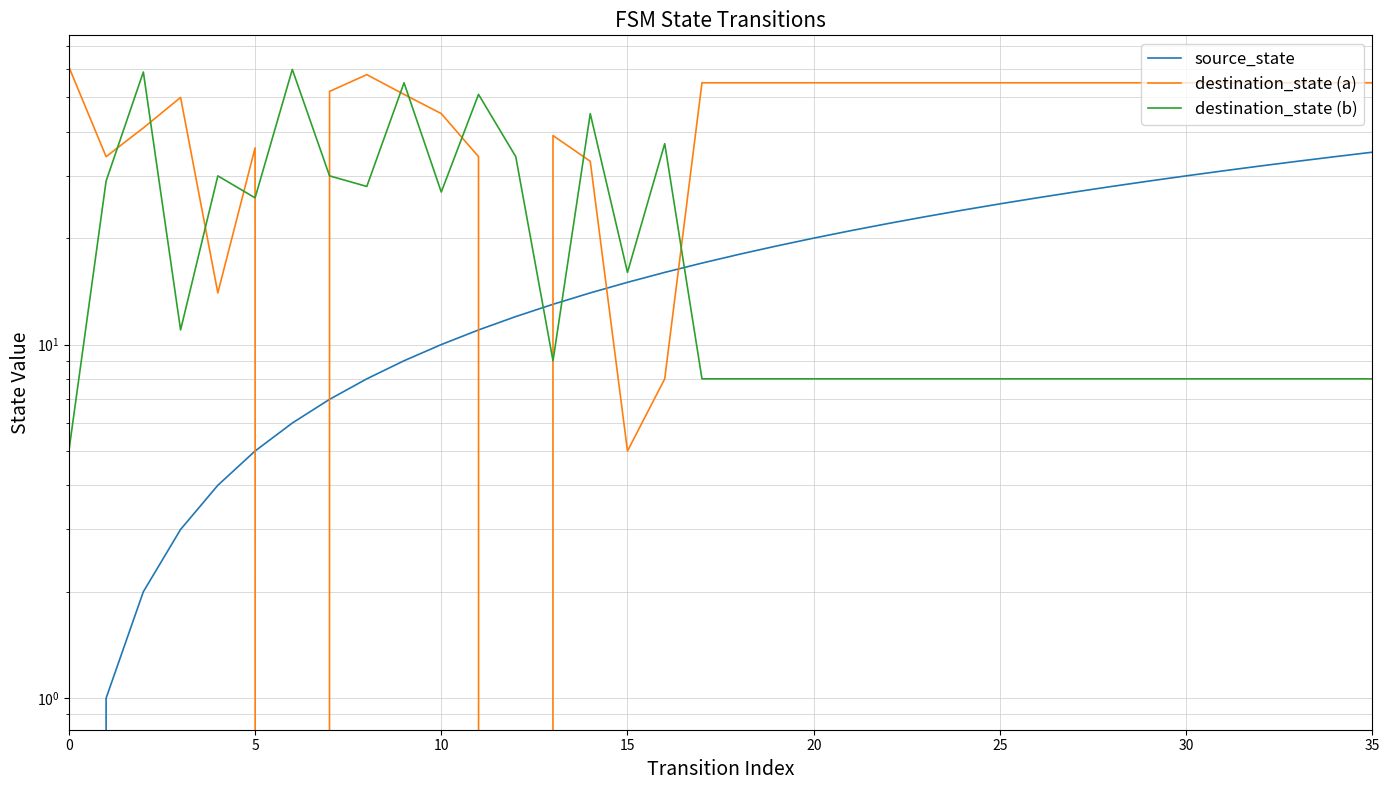

Is this an area chart (filled region under the line)?

No